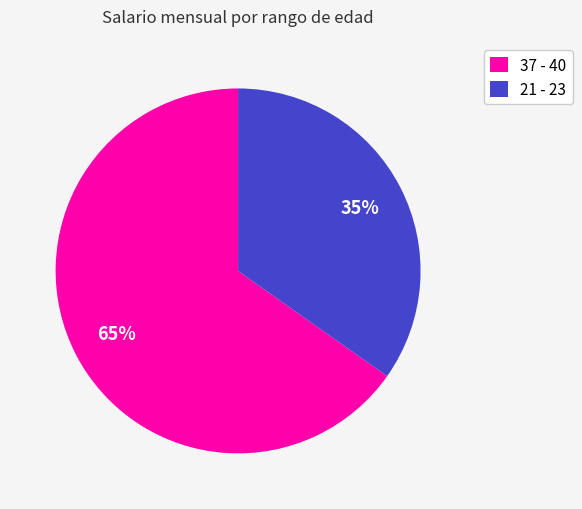

Count the number of slices in the pie.

2